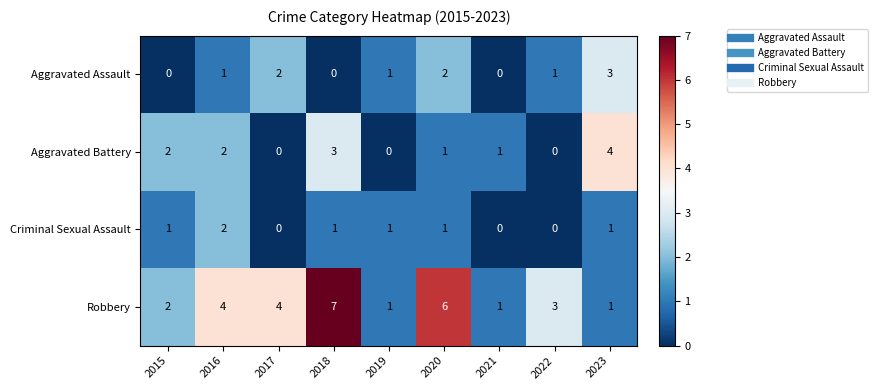

The value of Robbery at 2017 is 4. True or false?

True